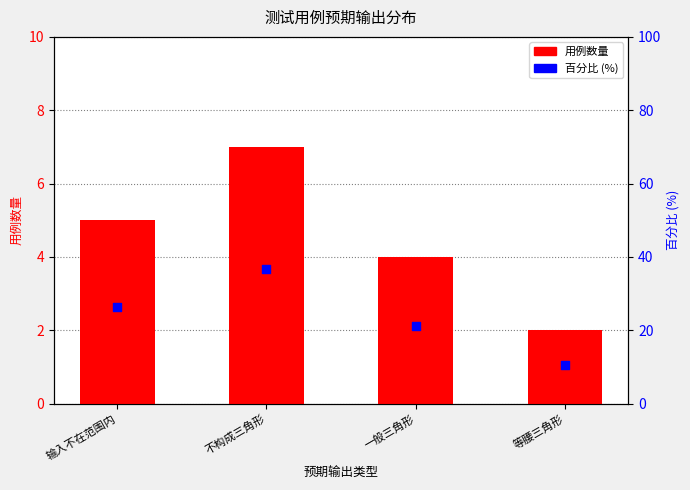

At which category is the sum across all series the highest?

不构成三角形